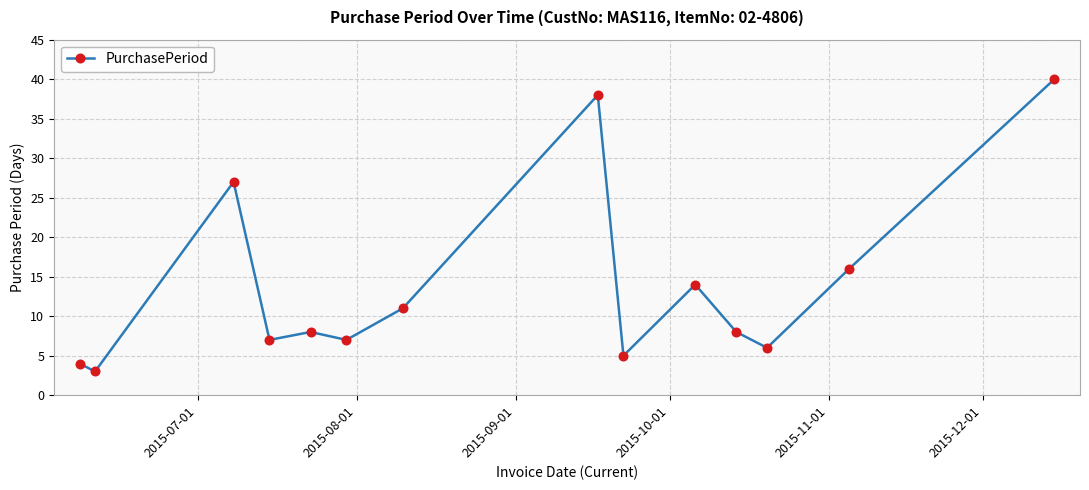

True or false: the data has more than 2 interior local peaks.

True